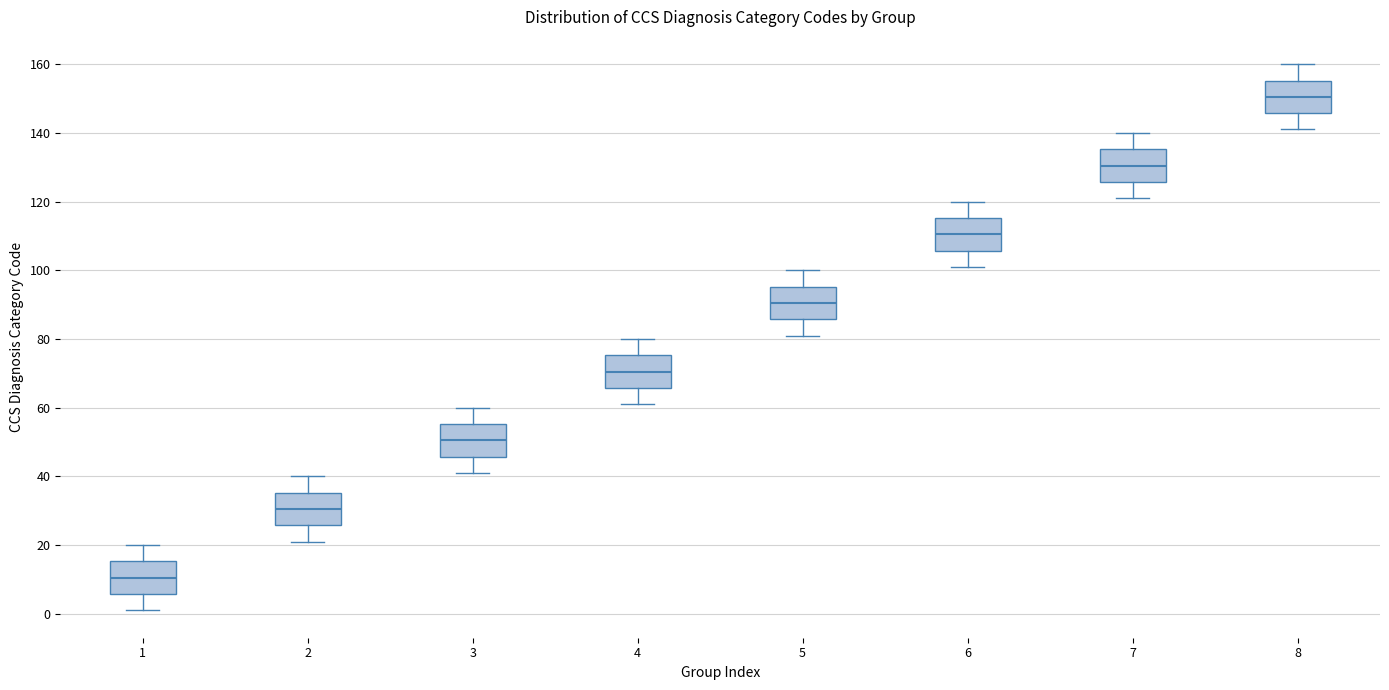

Reading left to right, transcribe this box plot: for each box, give where its median line is, the range the box spans, and where its two whiskers end, as read against the y-axis. The values are not printed on the chart, so give them approximately, as read against the axis.

1: median 10, box 6 to 16, whiskers 2 to 20
2: median 30, box 26 to 36, whiskers 22 to 40
3: median 50, box 46 to 56, whiskers 42 to 60
4: median 70, box 66 to 76, whiskers 62 to 80
5: median 90, box 86 to 96, whiskers 82 to 100
6: median 110, box 106 to 116, whiskers 102 to 120
7: median 130, box 126 to 136, whiskers 122 to 140
8: median 150, box 146 to 156, whiskers 142 to 160